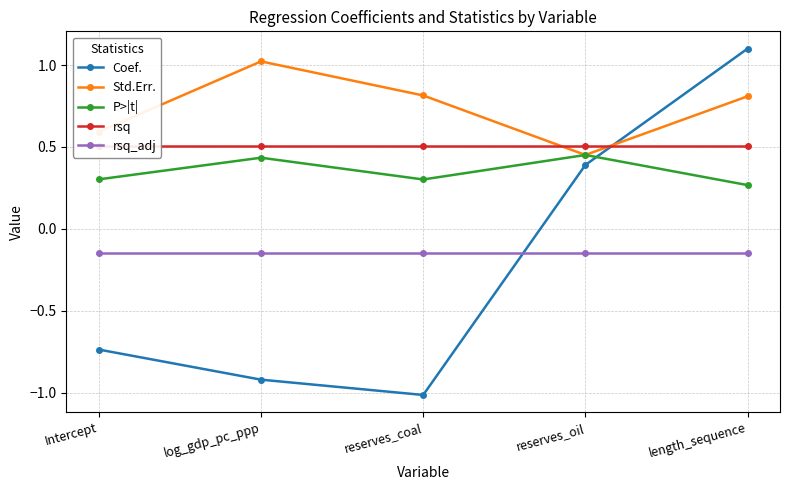

In Std.Err., how many points are higher than both neighbors (excluding endpoints)?

1